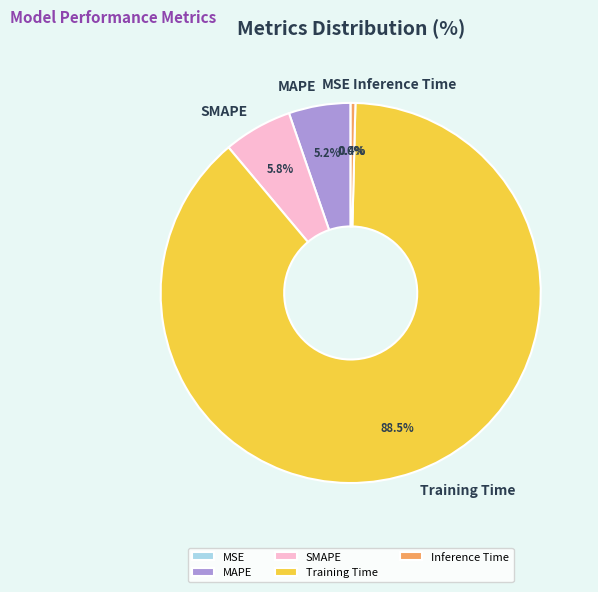

Which has a higher value, SMAPE or MAPE?

SMAPE